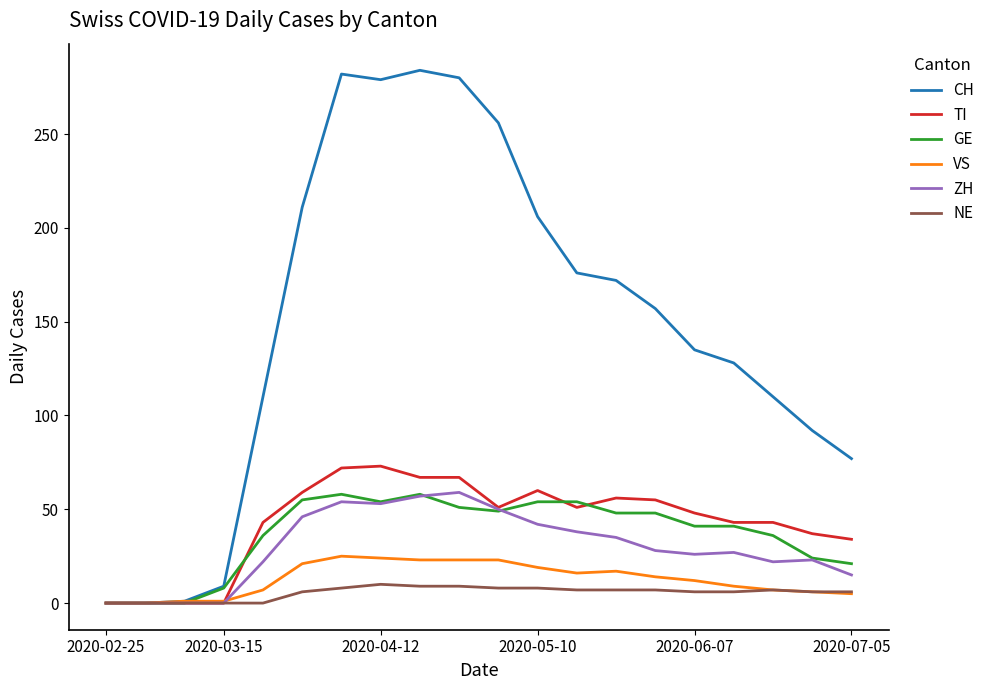

What is the maximum value for NE?

10